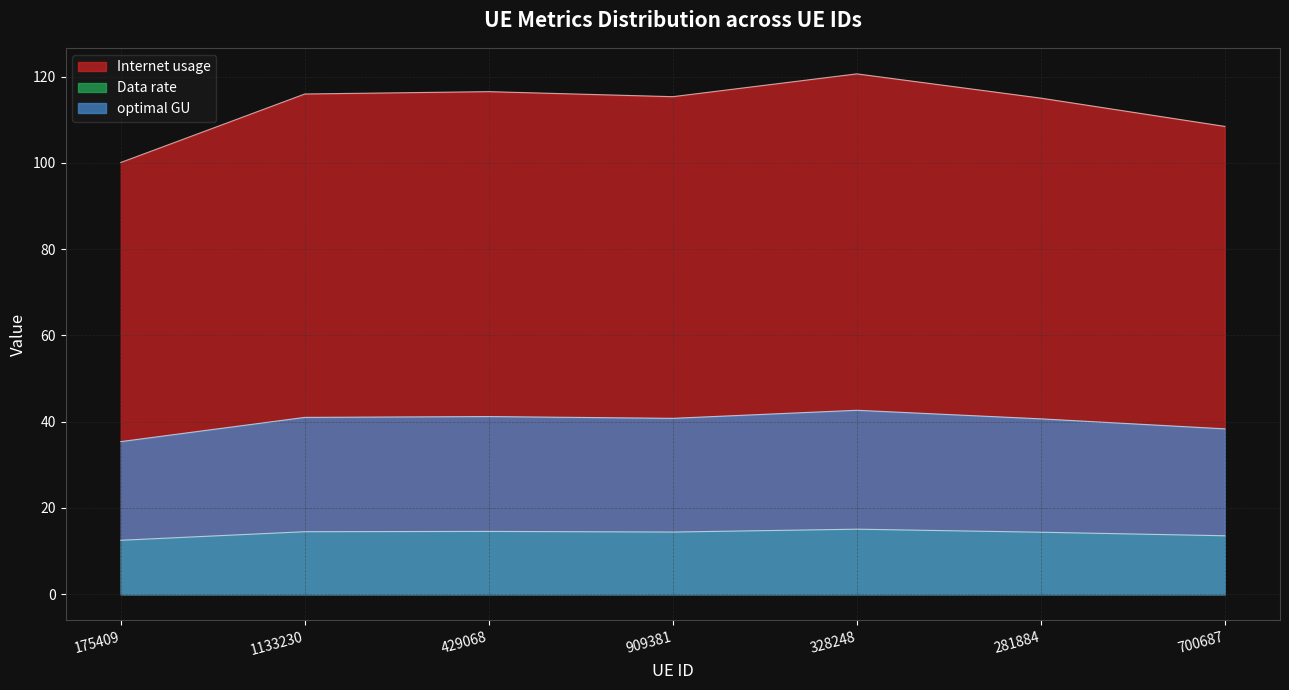

True or false: Data rate has a value of 25.8 at 909381.

False